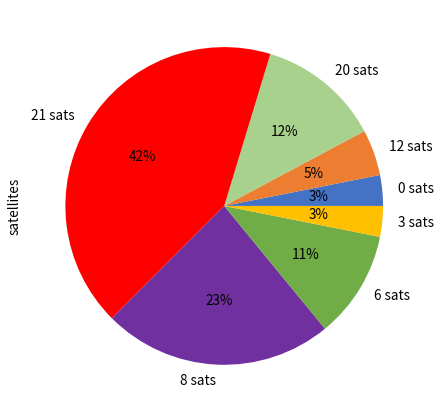

True or false: 8 sats accounts for 23% of the total.

True